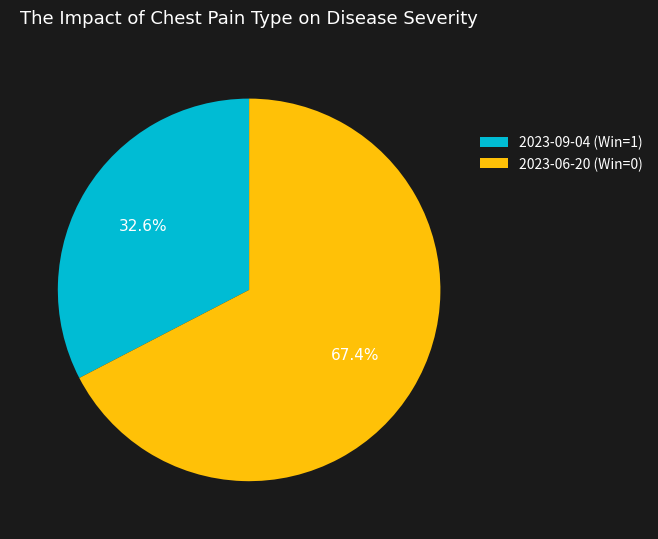

Which category has the biggest portion of the pie?

2023-06-20 (Win=0)